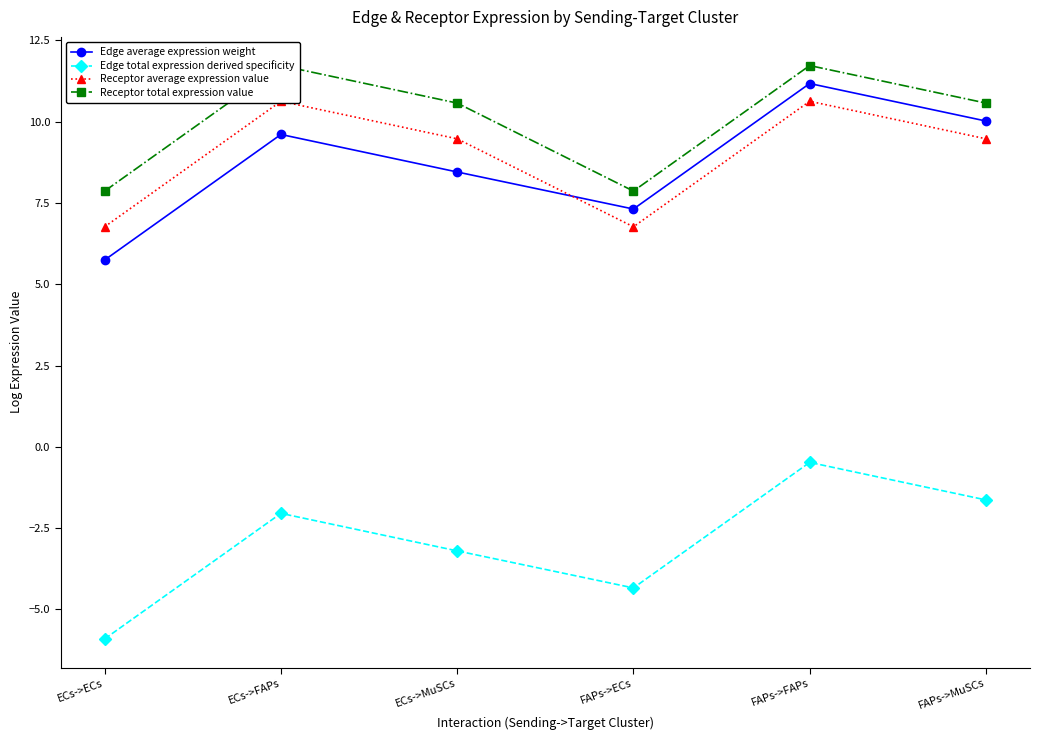

How many data points in Edge total expression derived specificity are less than -2?

4